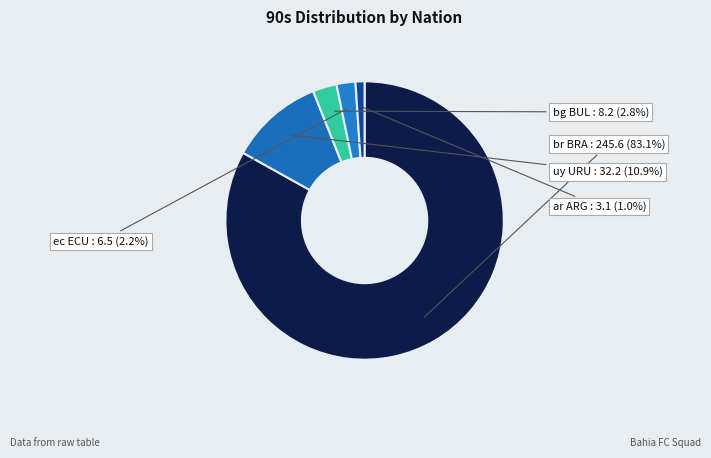

Rank the categories by value from lowest to highest.

ar ARG, ec ECU, bg BUL, uy URU, br BRA